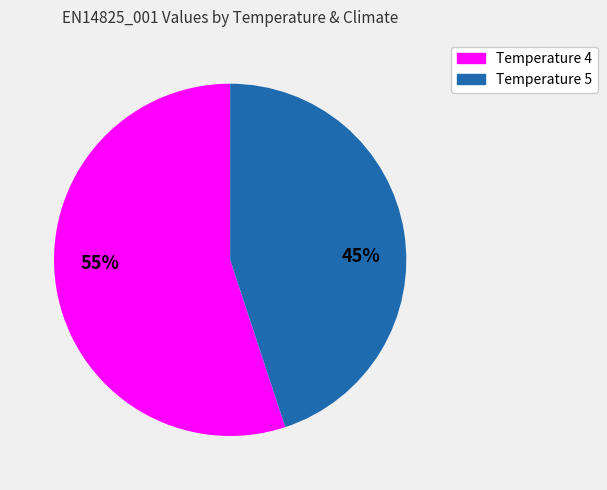

To the nearest percent, what is the average slice percentage?

50%